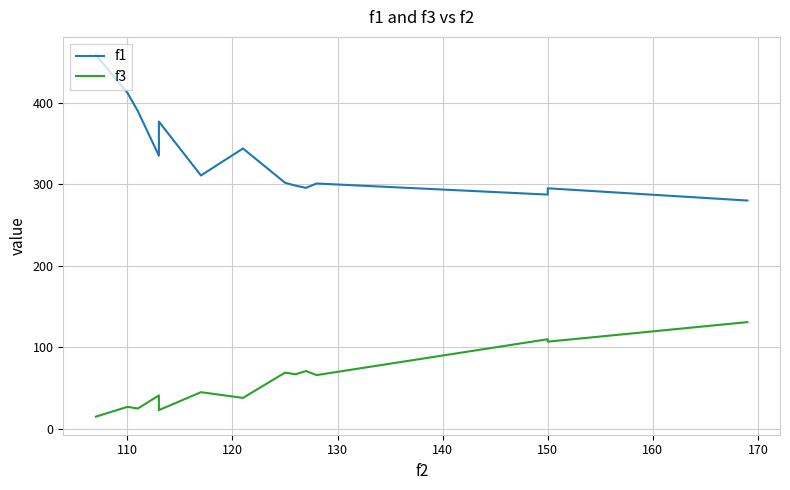

The f3 series shows 37.3 at 170. True or false?

False